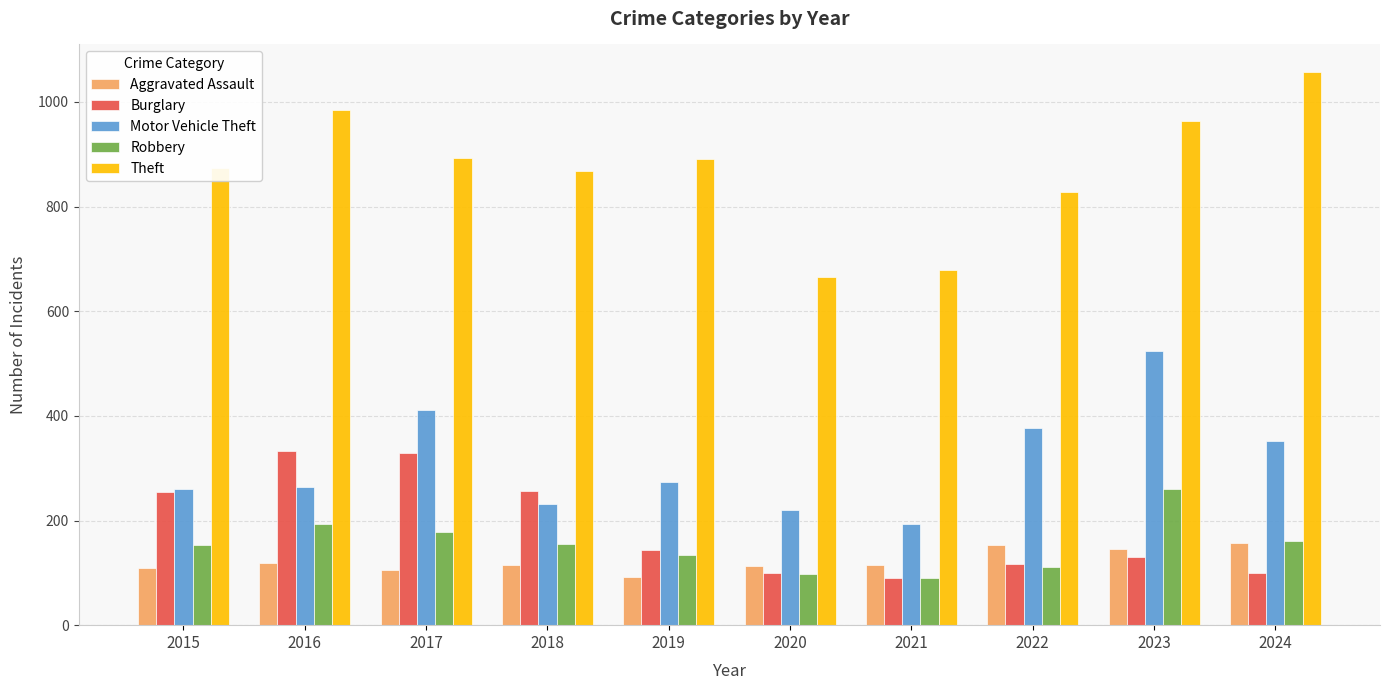

What is the average value of the Burglary series?

185